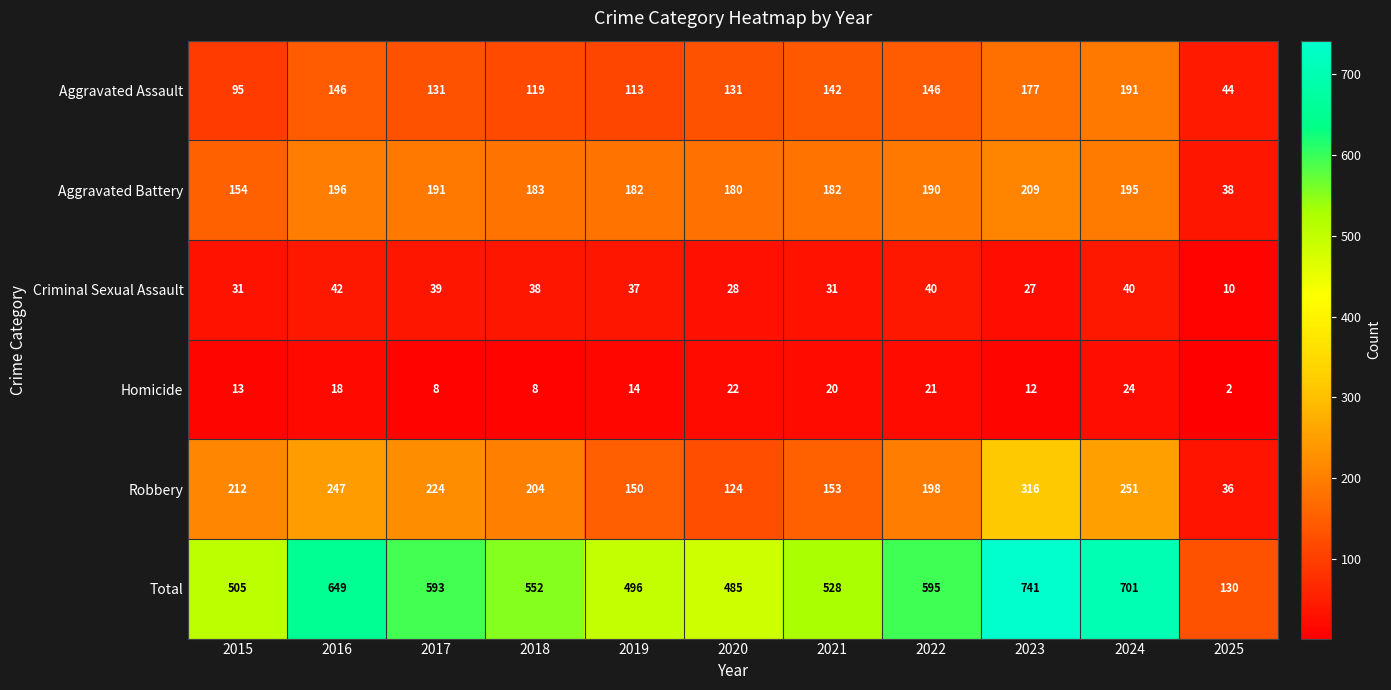

What is the spread (max minus min) of values at 2016?

631